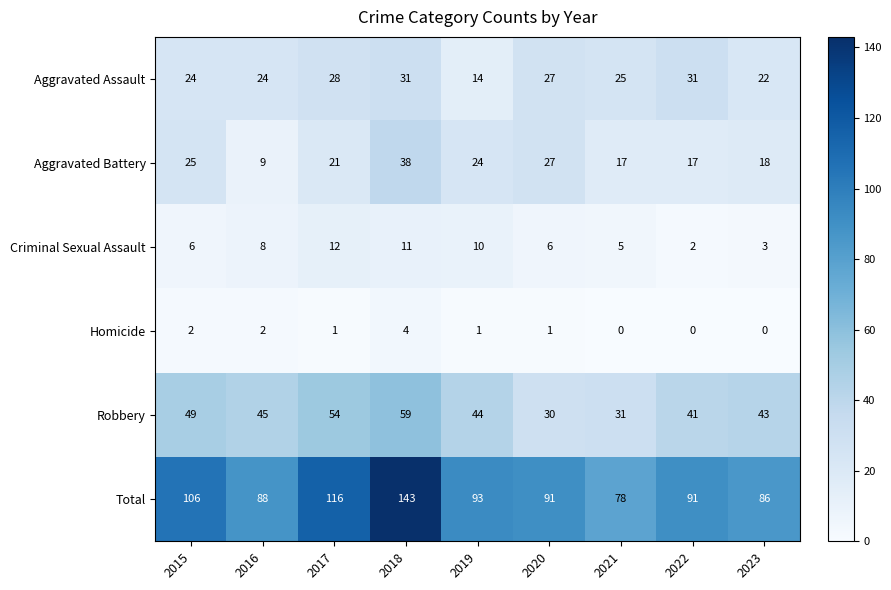

List the series in order of their peak value, lowest first.

Homicide, Criminal Sexual Assault, Aggravated Assault, Aggravated Battery, Robbery, Total